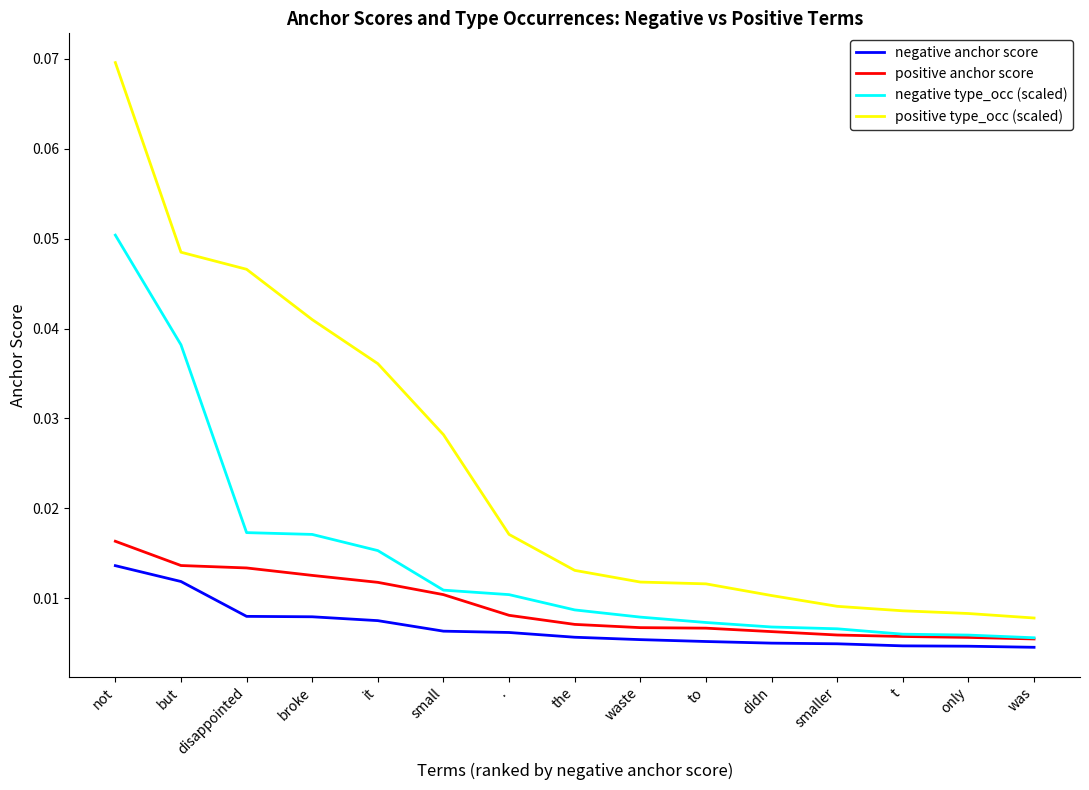

Between but and smaller, which series saw the biggest shift?

positive type_occ (scaled)